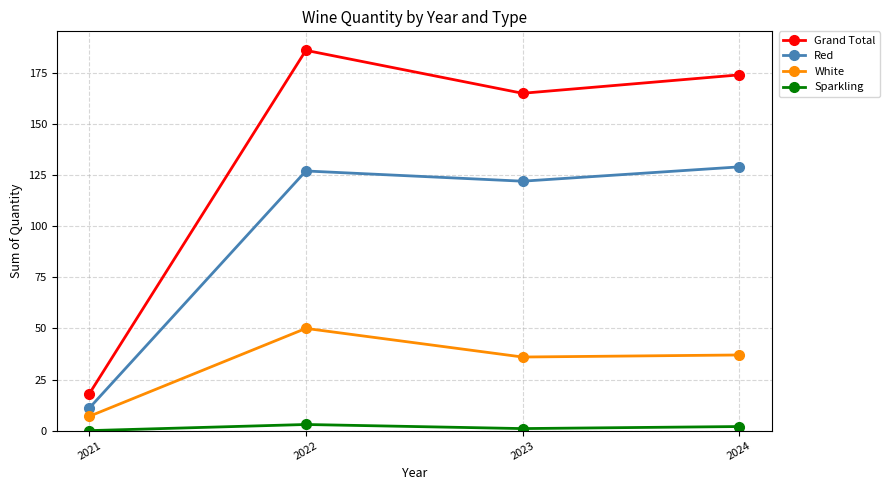

What is the sum of the Sparkling values at 2022 and 2024?

5